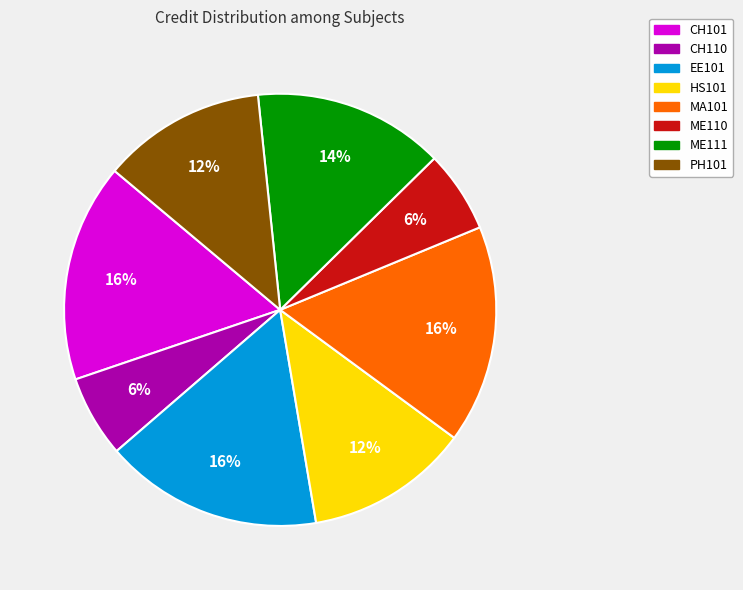

Is there a majority slice in this chart?

No